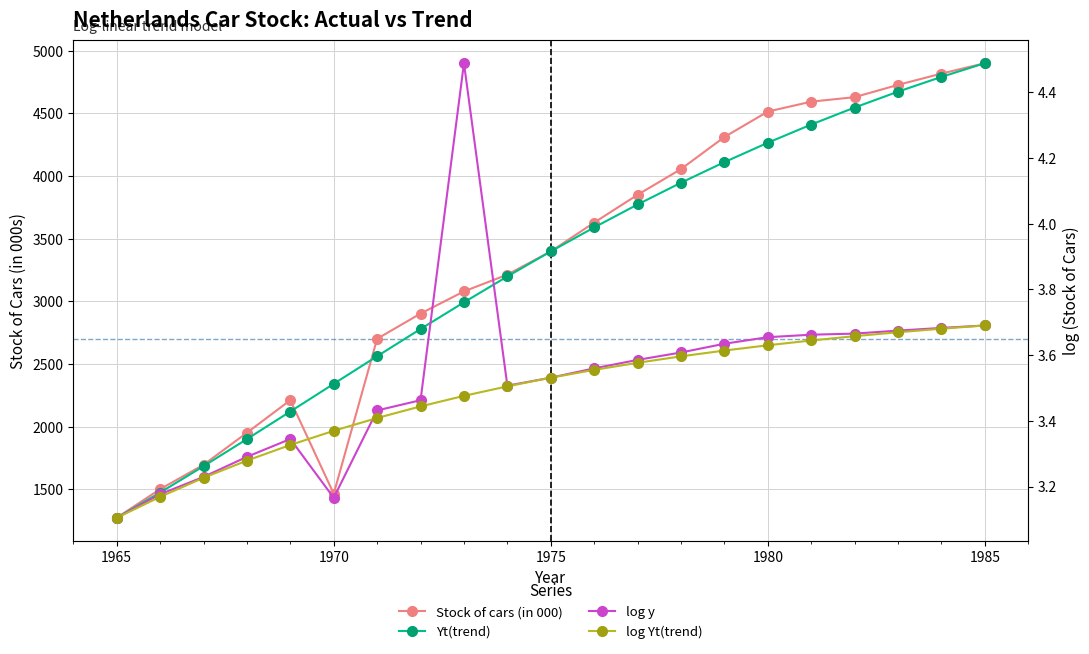

What are all the series names shown in the legend?

Stock of cars (in 000), Yt(trend), log y, log Yt(trend)